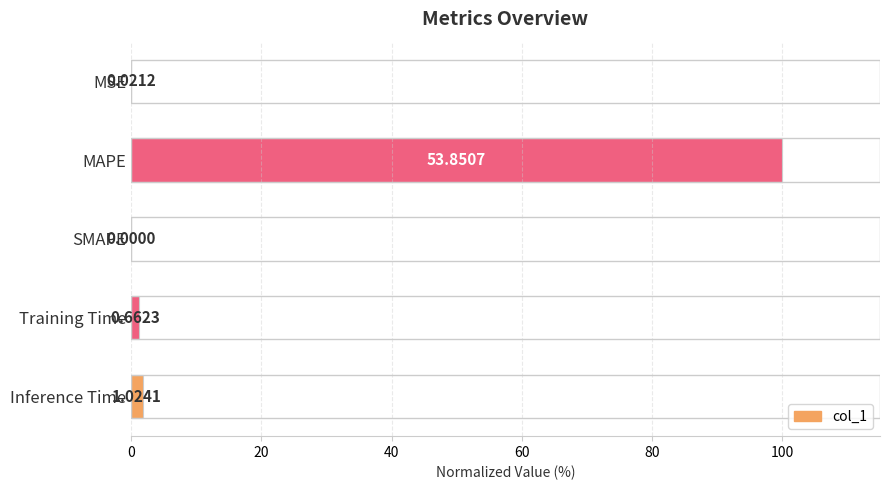

Are the bars horizontal?

Yes